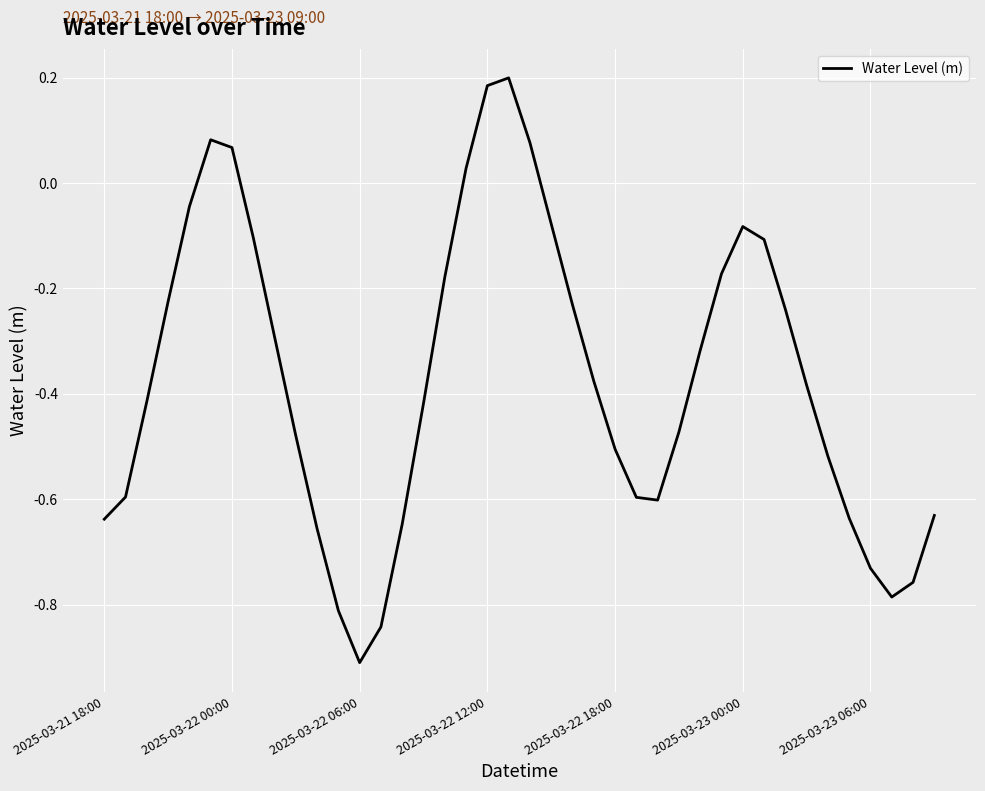

What is the difference between the maximum and minimum values?

1.1